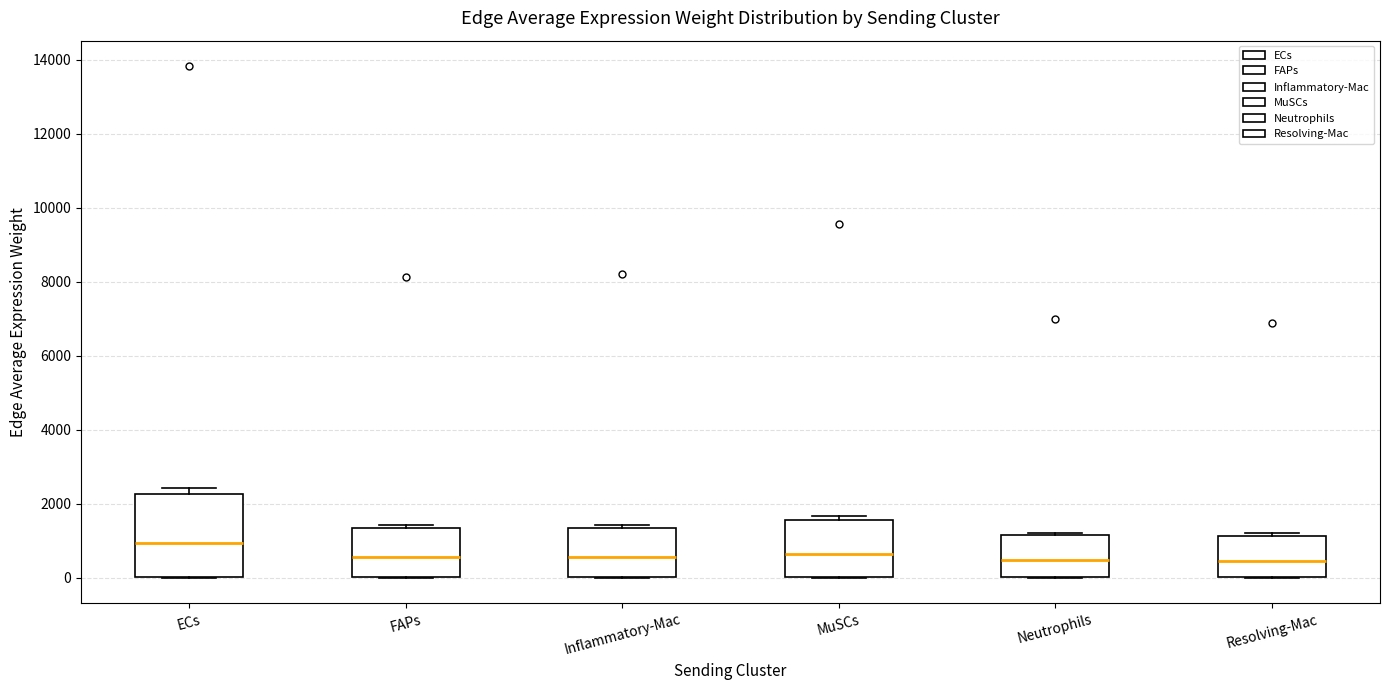

Where does the median line of the box for Inflammatory-Mac sit on the y-axis? The values are not printed on the chart, so give them approximately, as read against the axis.

600